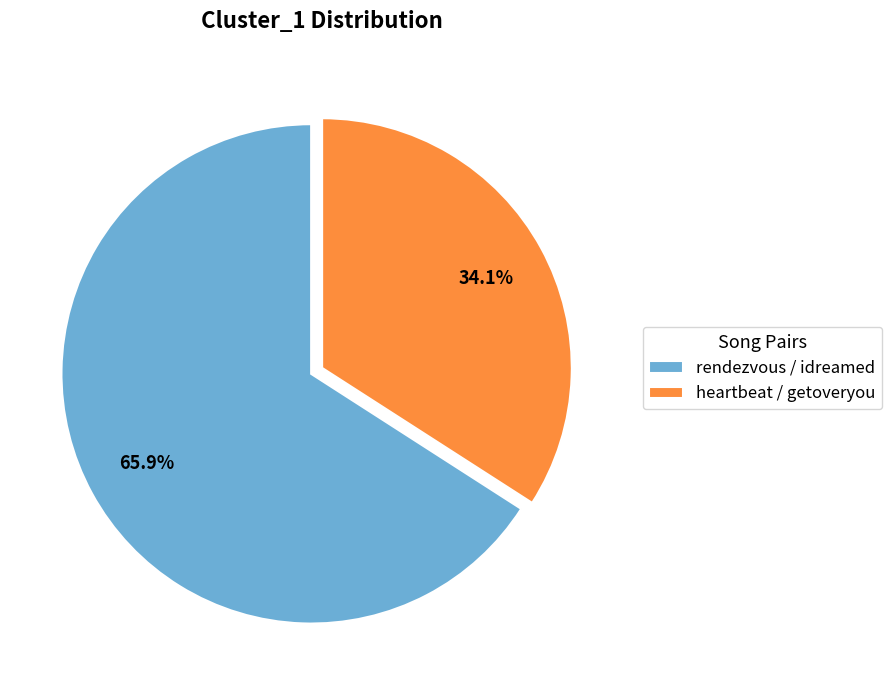

To the nearest percent, what is the difference between the largest and smallest slice percentages?

32%